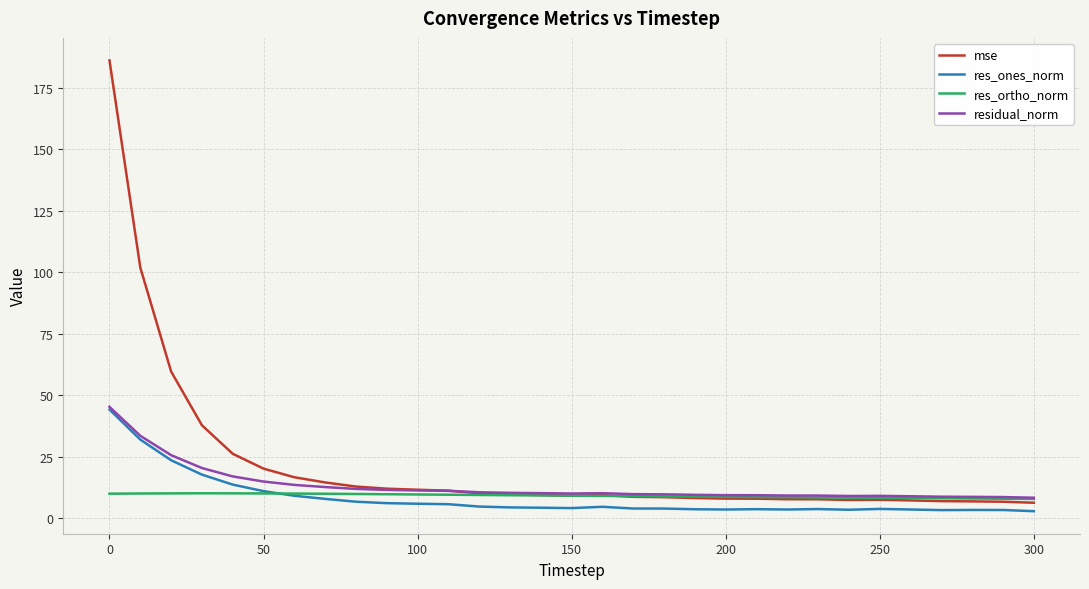

Which series has the largest range (max minus min)?

mse